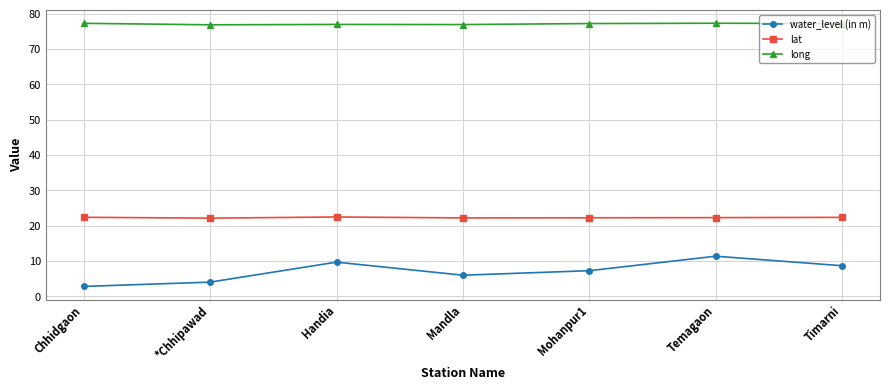

Where does the water_level (in m) series first go above 7?

Handia